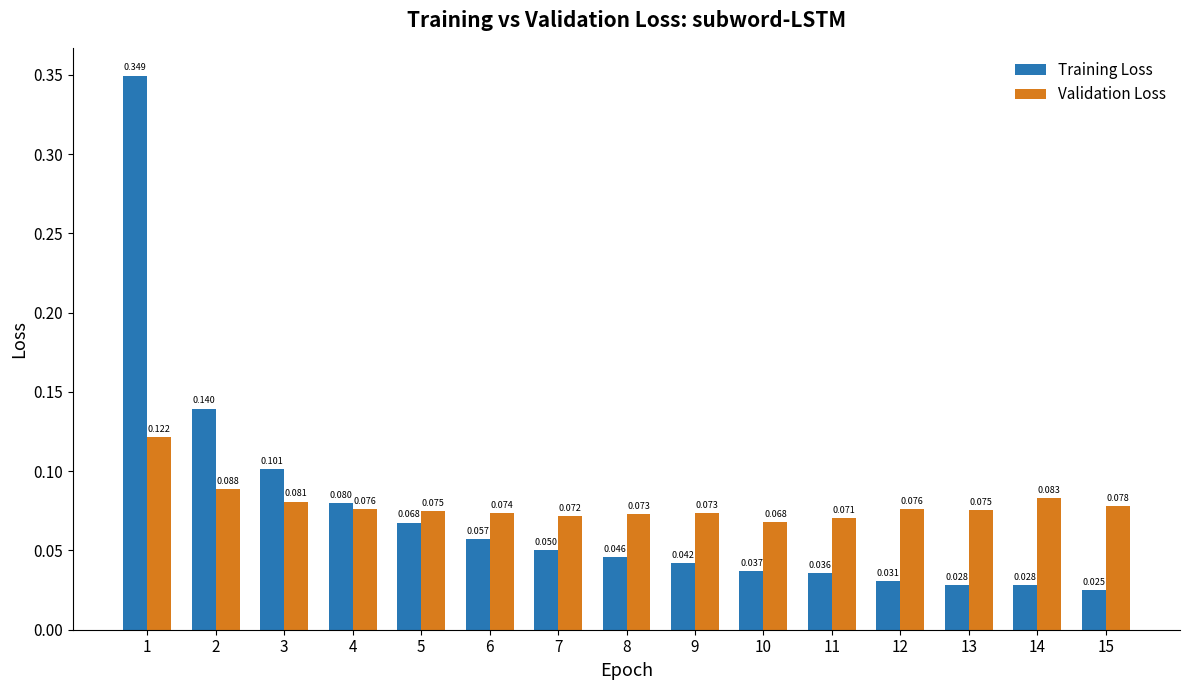

Rank the series by their maximum value, from highest to lowest.

Training Loss, Validation Loss